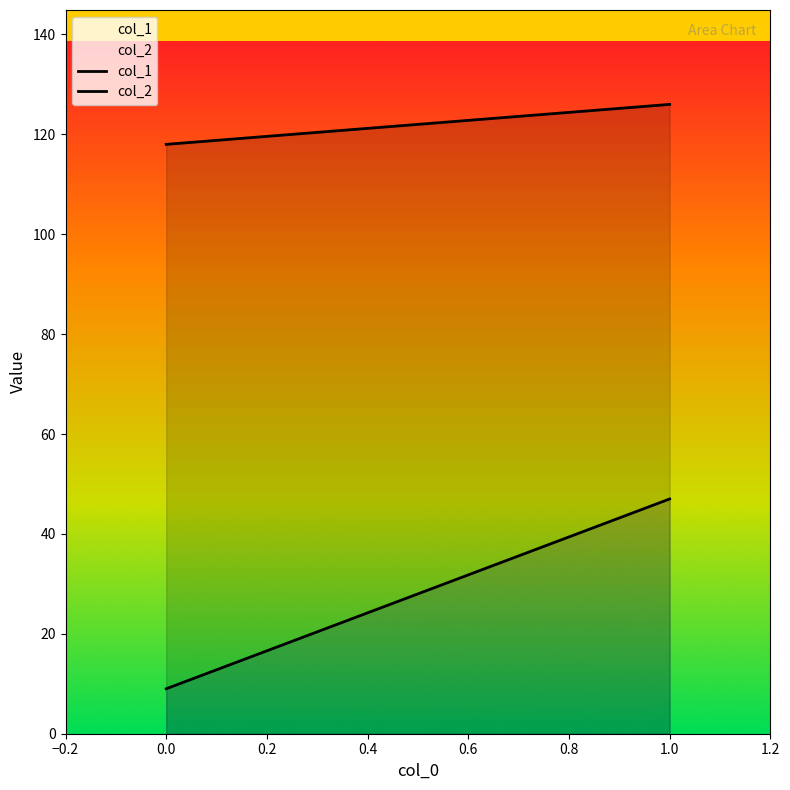

Is the value of col_1 at 0.0 greater than the value of col_2 at 0.0?

Yes